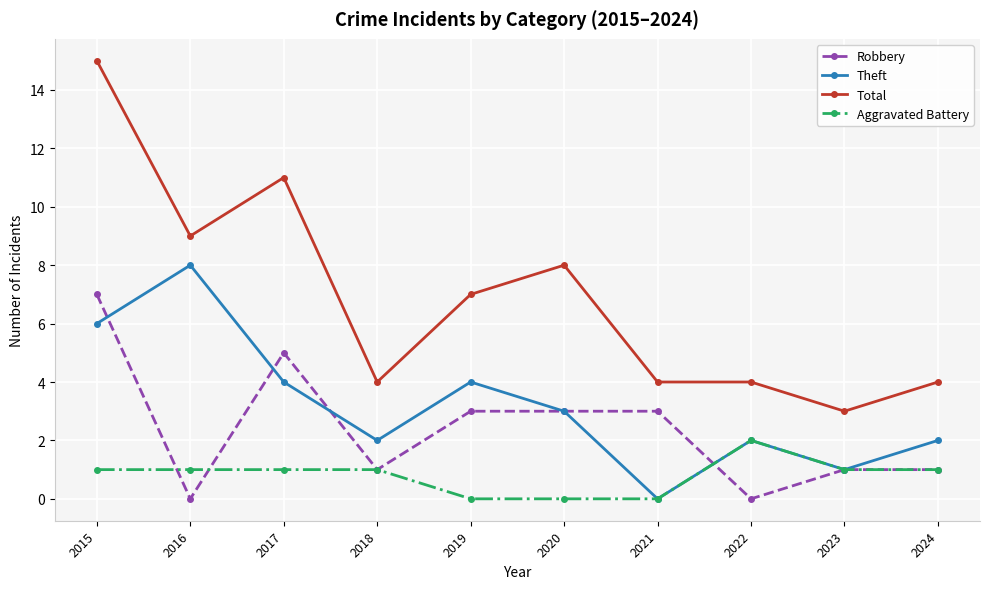

Reading left to right, what are all the values shown in this chart?

Robbery: 2015=7	2016=0	2017=5	2018=1	2019=3	2020=3	2021=3	2022=0	2023=1	2024=1
Theft: 2015=6	2016=8	2017=4	2018=2	2019=4	2020=3	2021=0	2022=2	2023=1	2024=2
Total: 2015=15	2016=9	2017=11	2018=4	2019=7	2020=8	2021=4	2022=4	2023=3	2024=4
Aggravated Battery: 2015=1	2016=1	2017=1	2018=1	2019=0	2020=0	2021=0	2022=2	2023=1	2024=1